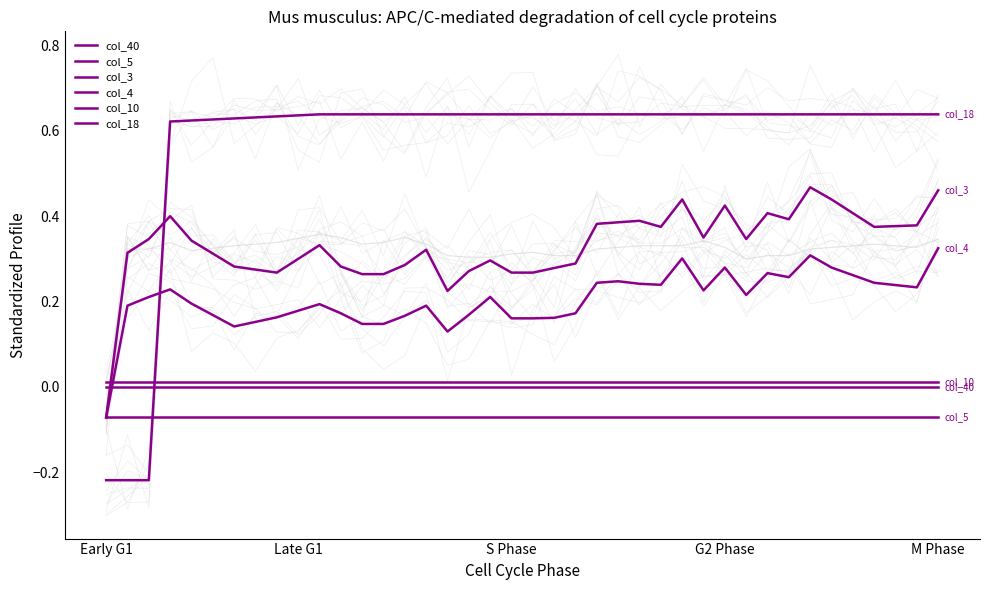

List the series in order of their peak value, lowest first.

col_5, col_40, col_10, col_4, col_3, col_18